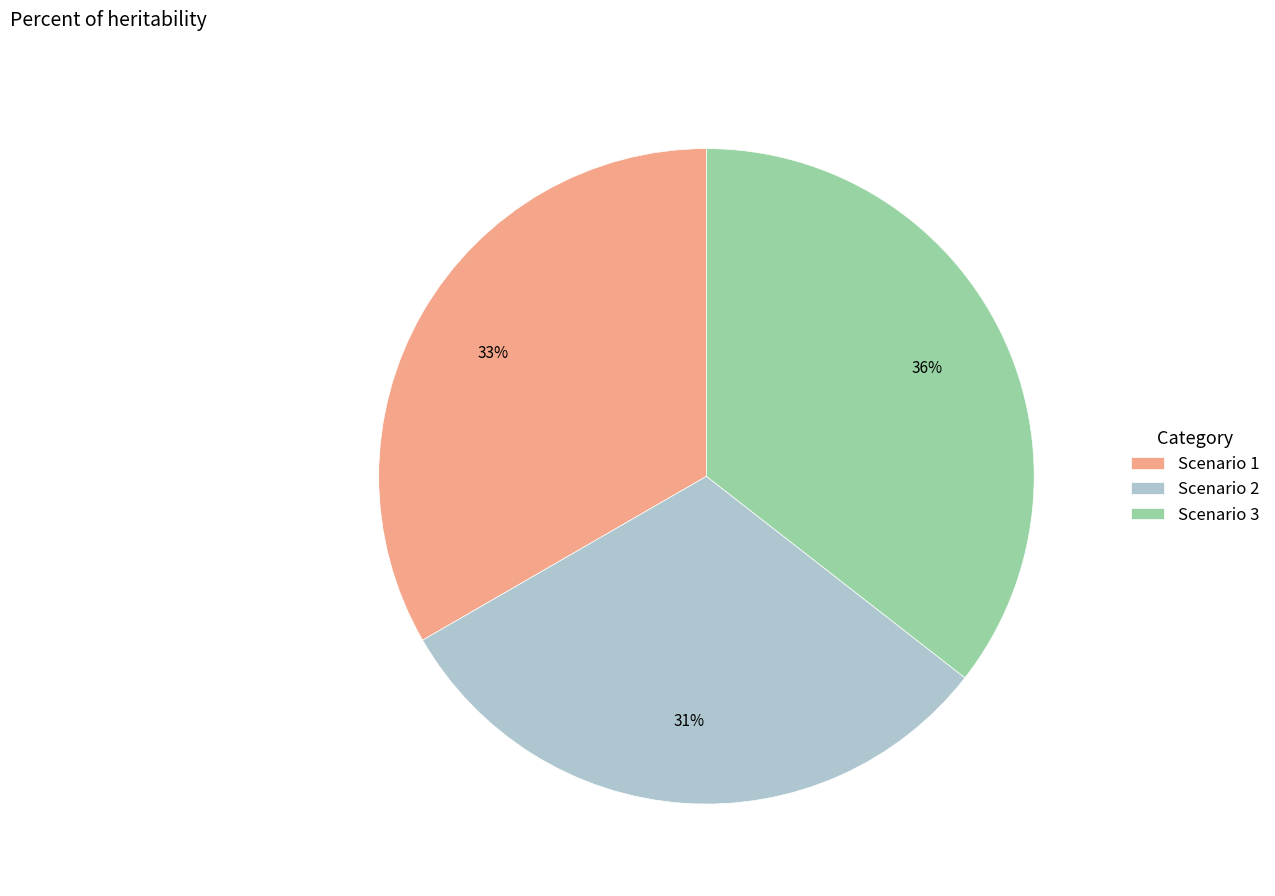

To the nearest percent, what is the combined percentage of Scenario 3 and Scenario 2?

67%